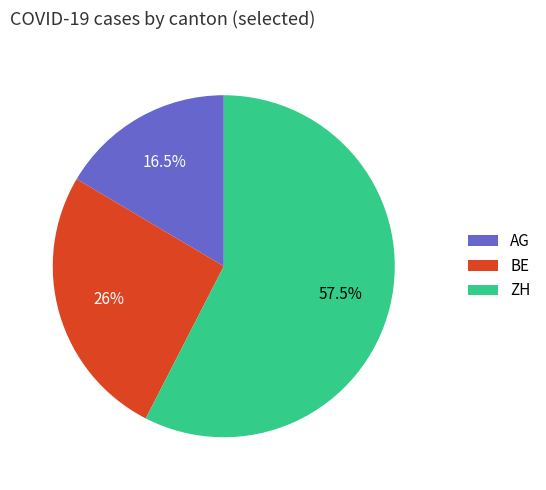

Which slice is the smallest?

AG